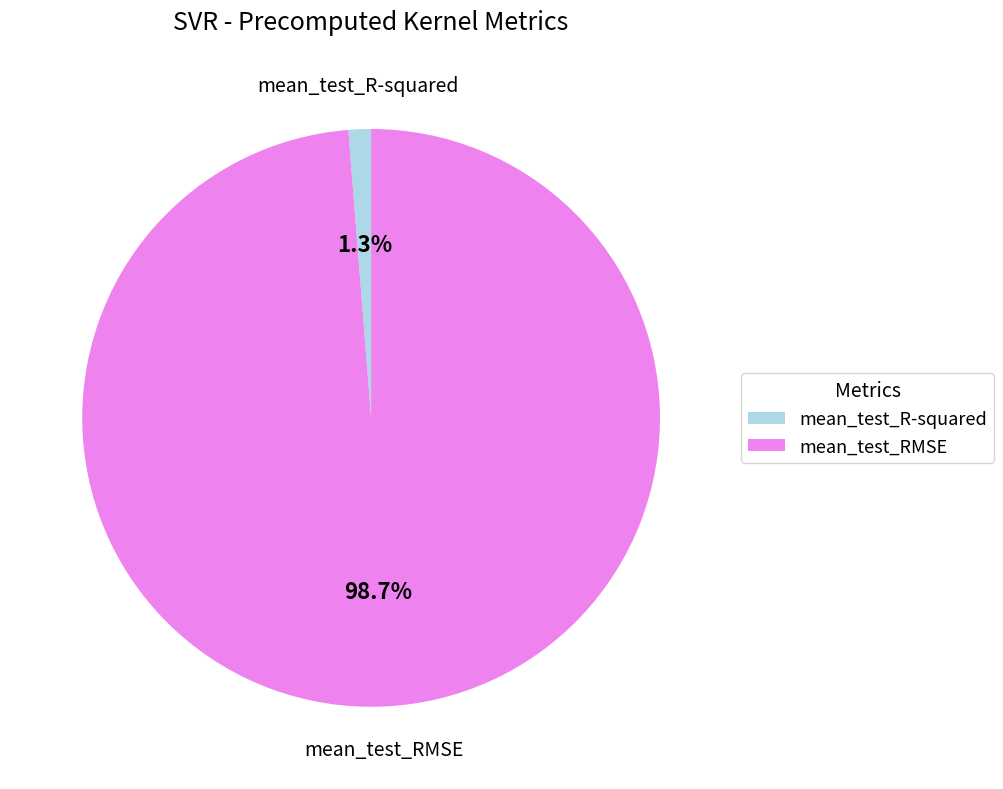

Do mean_test_RMSE and mean_test_R-squared together represent more than half of the pie?

Yes